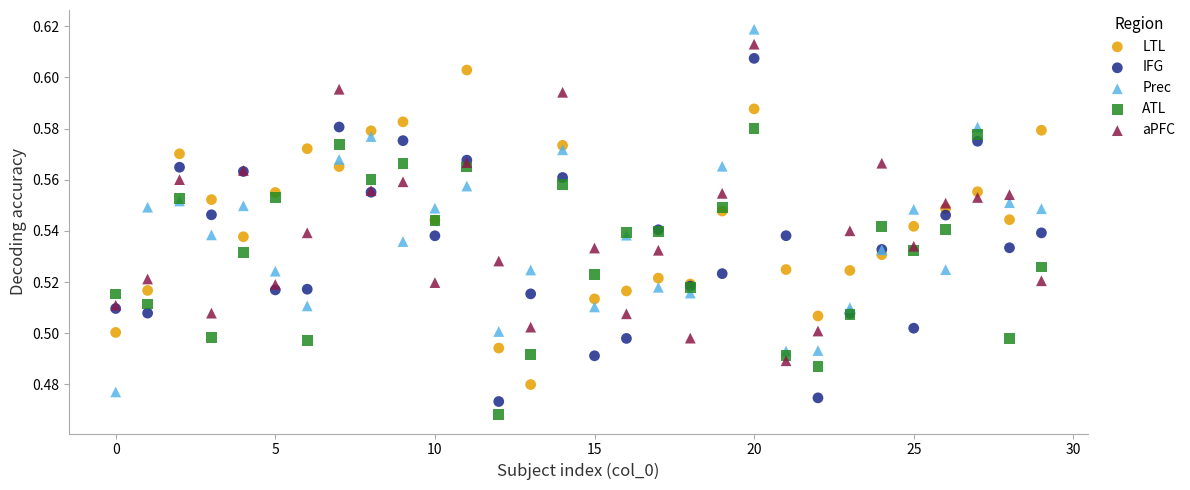

Which series has the widest spread of Y values?

Prec